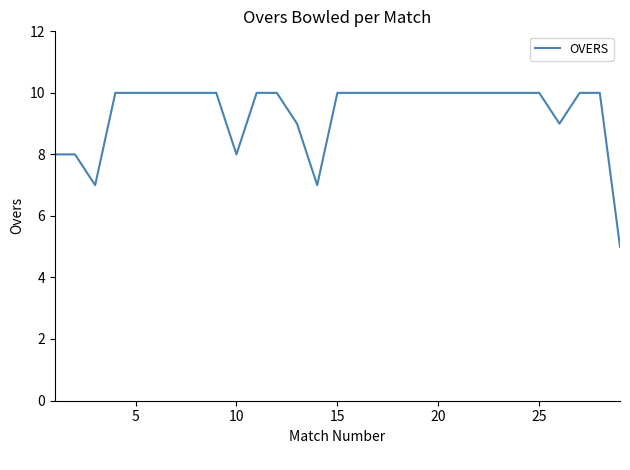

What is the smallest value displayed?

5